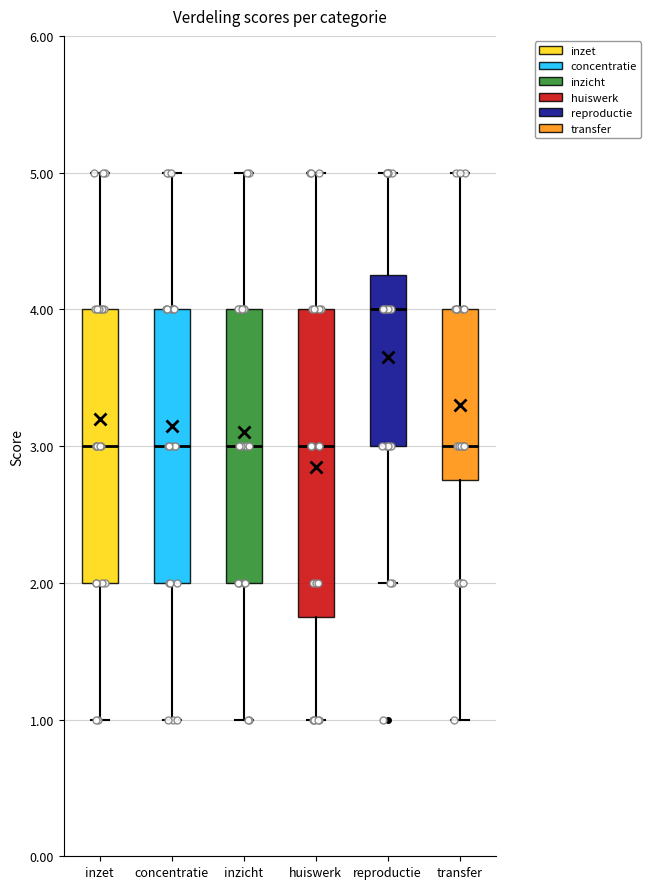

Which box has the highest median line?

reproductie